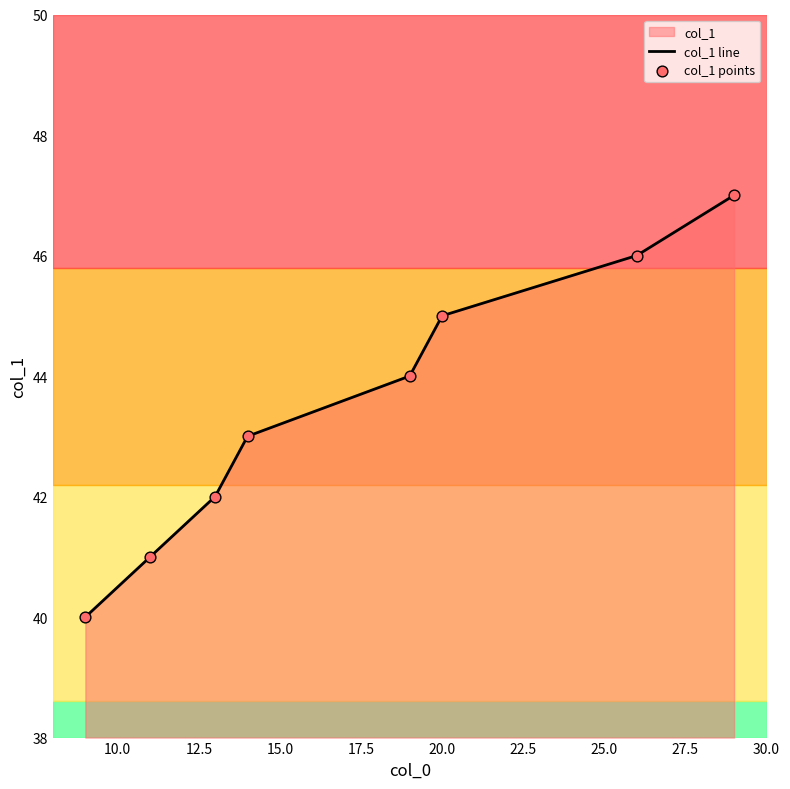

What is the difference between the maximum and minimum values?

7